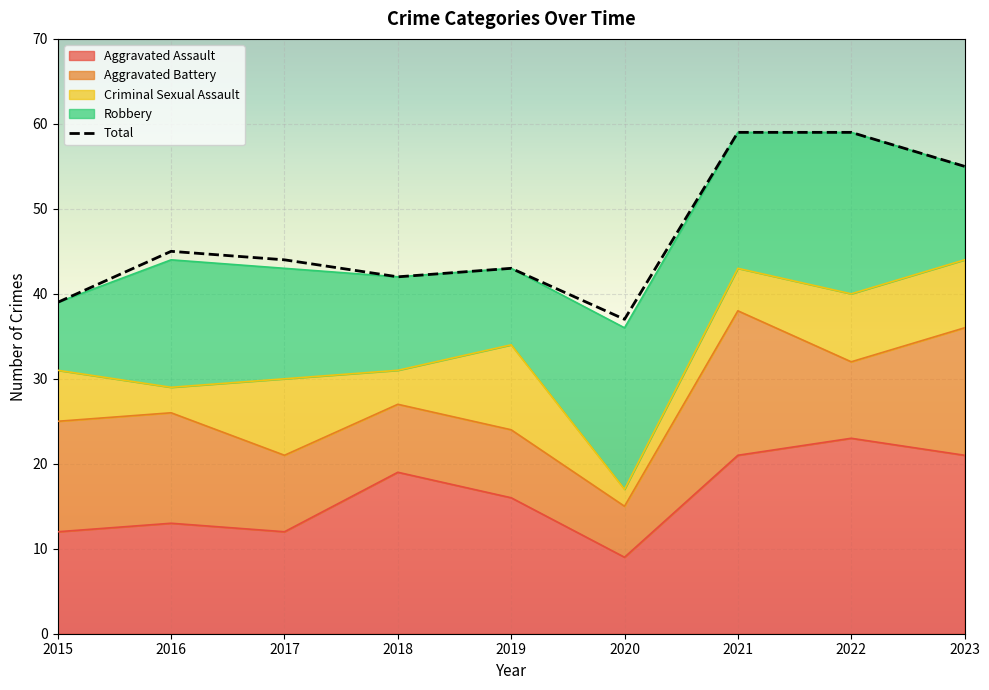

What is the difference between the second highest and minimum values in the Total series?

22